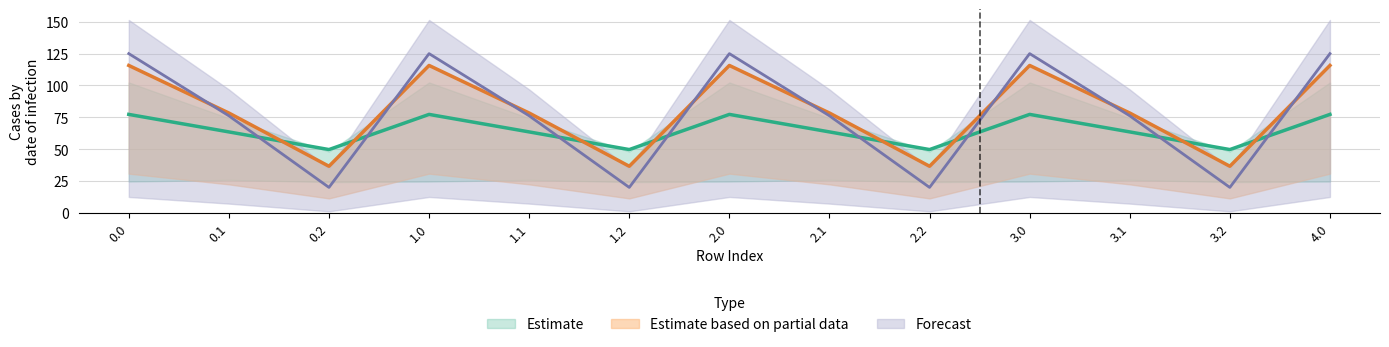

What is the greatest value displayed?

125.0